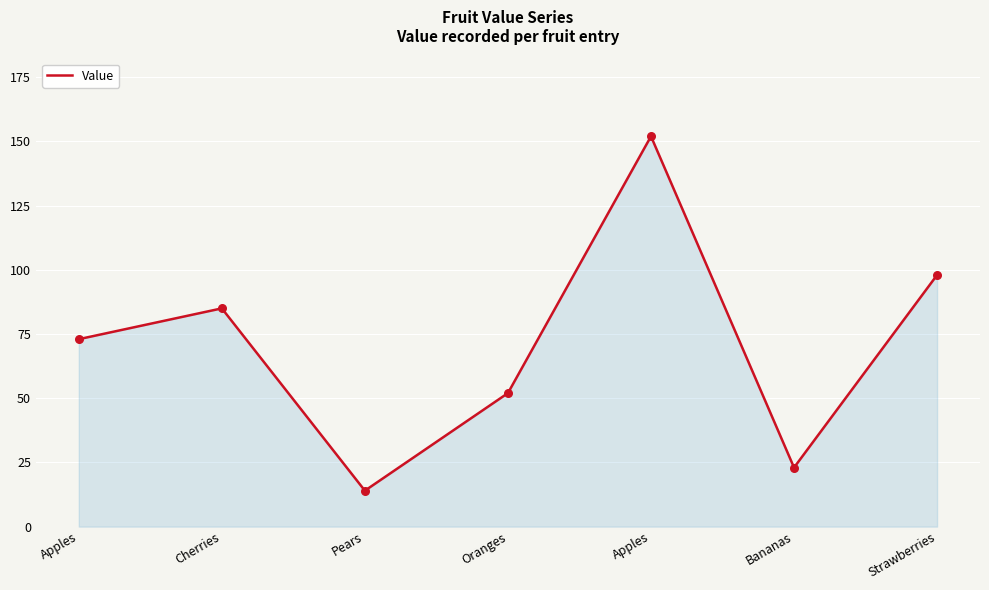

How many distinct data groups are displayed?

1